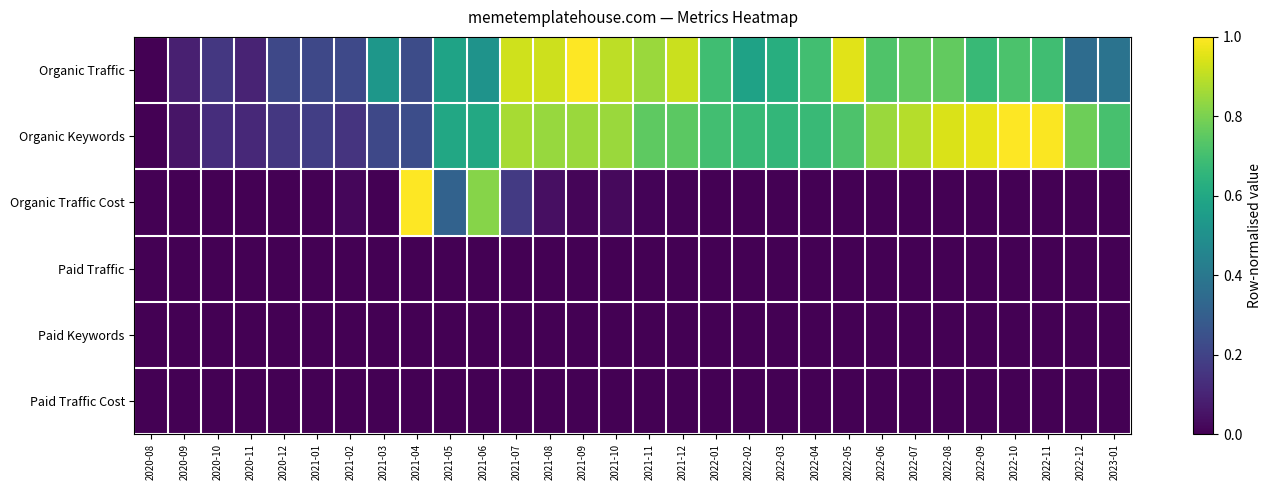

Between 2020-08 and 2021-09, which series saw the biggest shift?

Organic Traffic